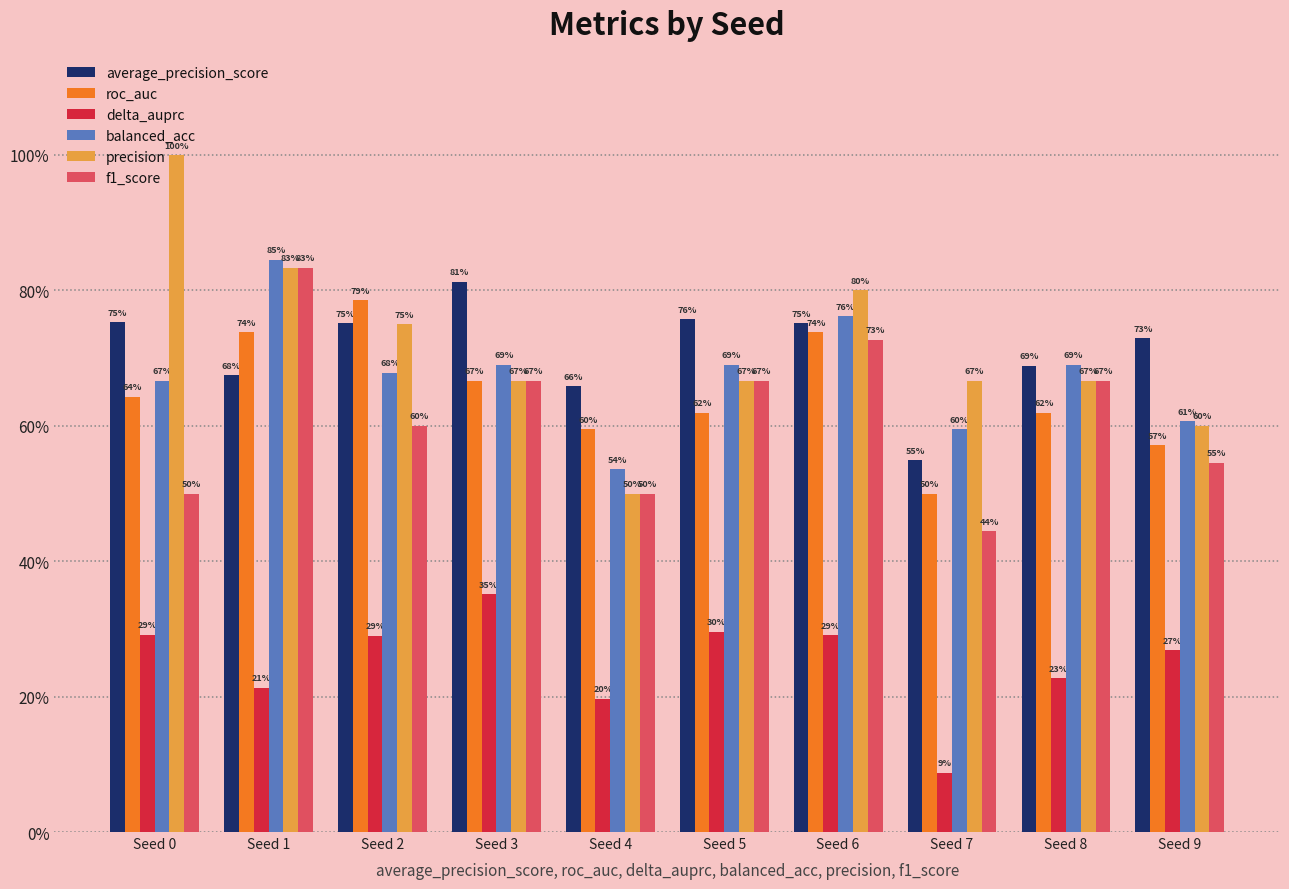

What are all the series names shown in the legend?

average_precision_score, roc_auc, delta_auprc, balanced_acc, precision, f1_score